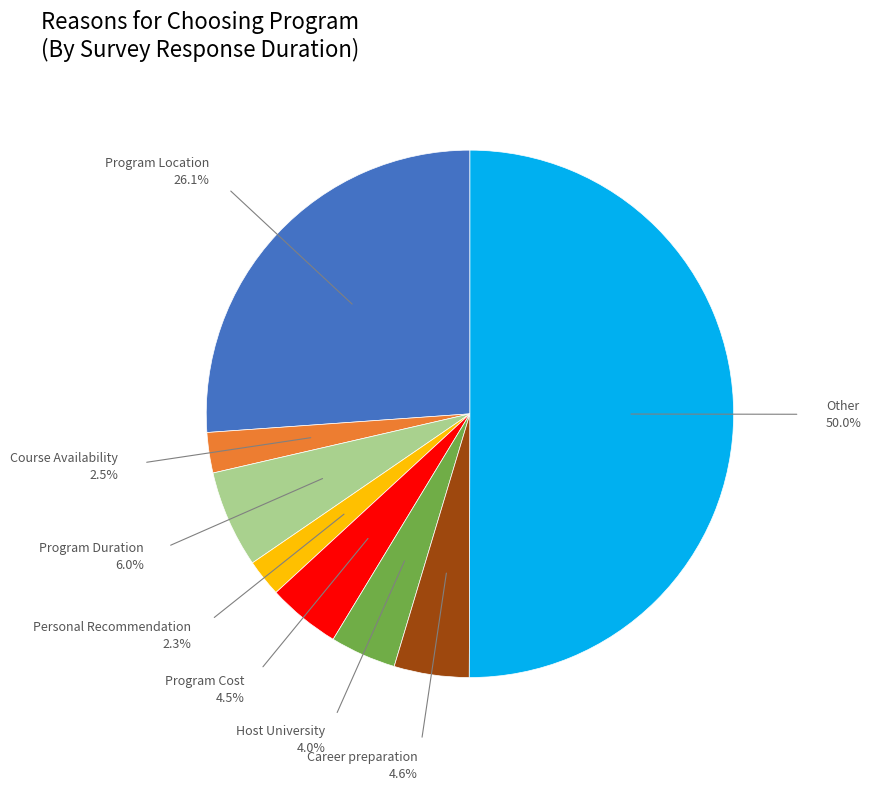

To the nearest percent, what is the difference between the largest and smallest slice percentages?

48%